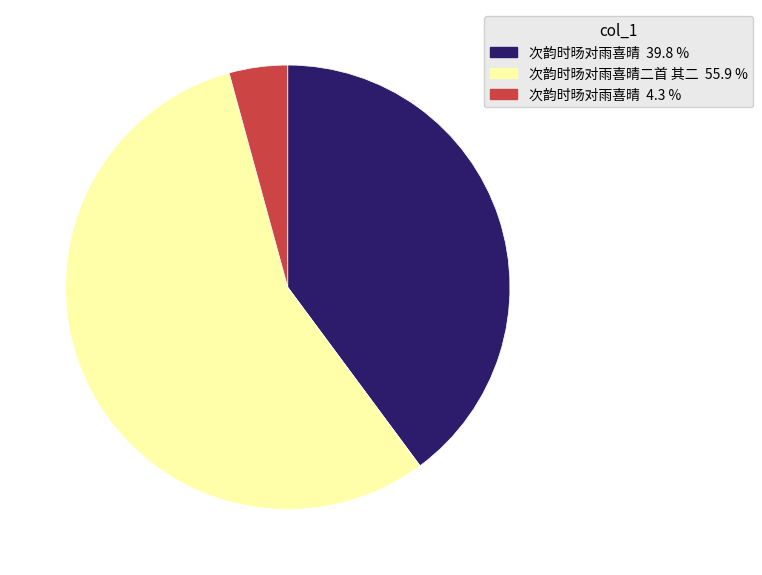

Is there any slice that represents more than half of the pie?

Yes